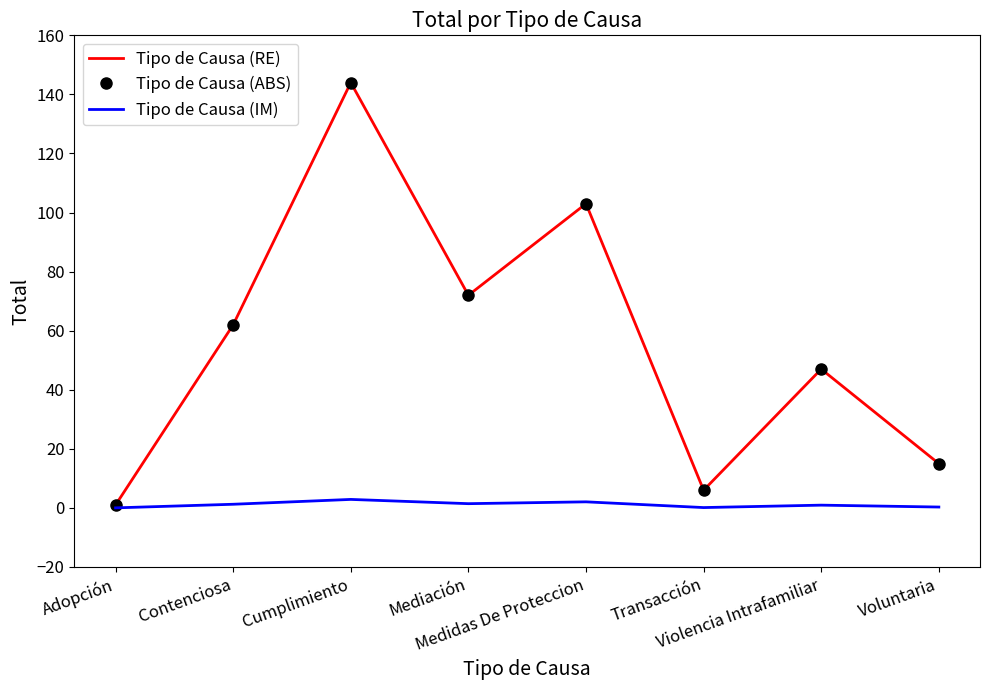

Which series has the largest total across all categories?

Tipo de Causa (RE)